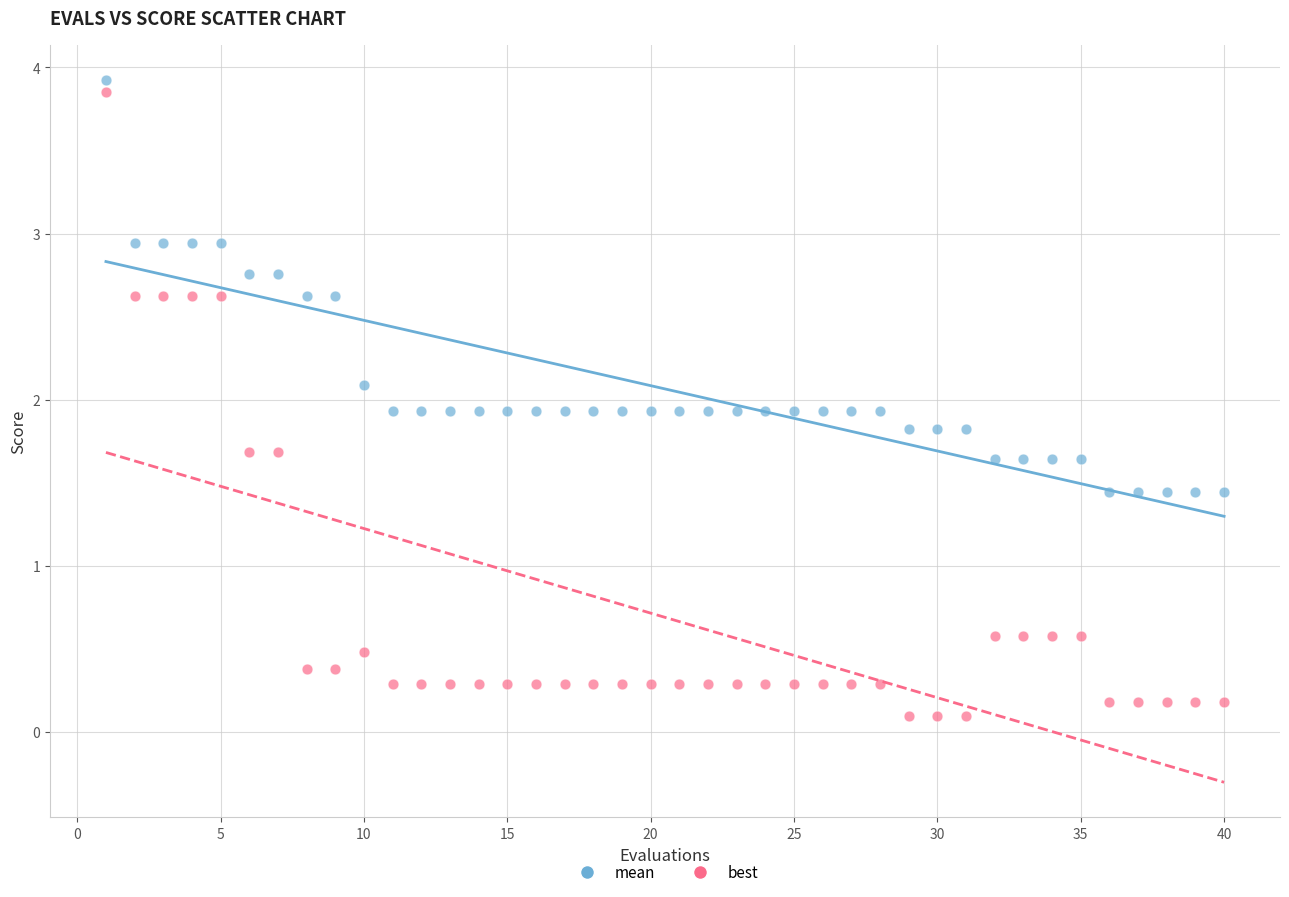

What is the X range (max minus min) for the scatter plot?

39.0